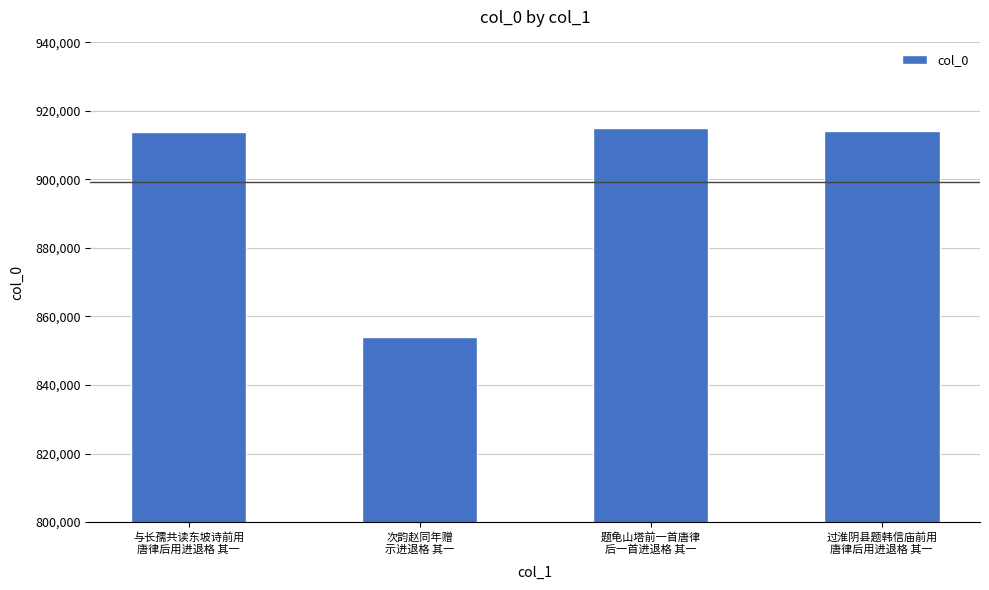

What is the difference between the maximum and minimum values?

60981